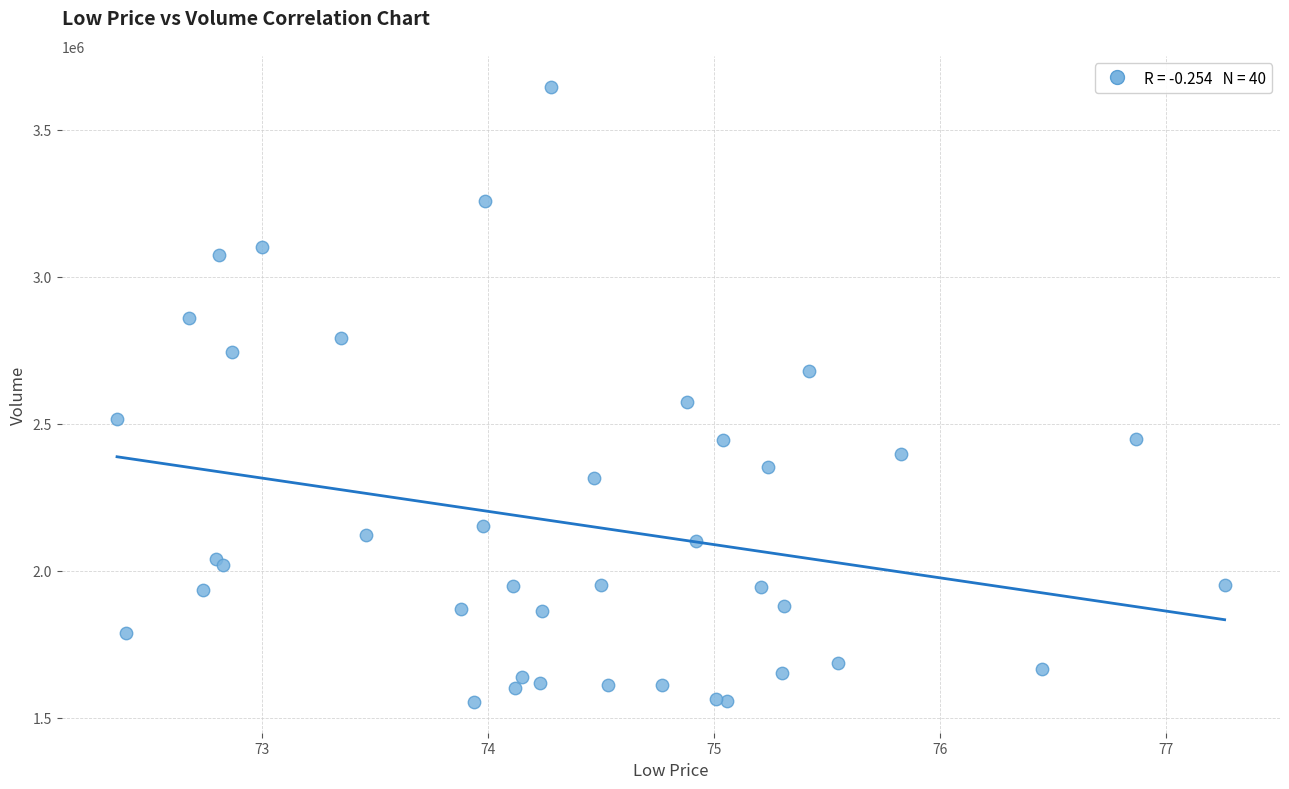

What Y value in the scatter plot is closest to 2600600?

2574600